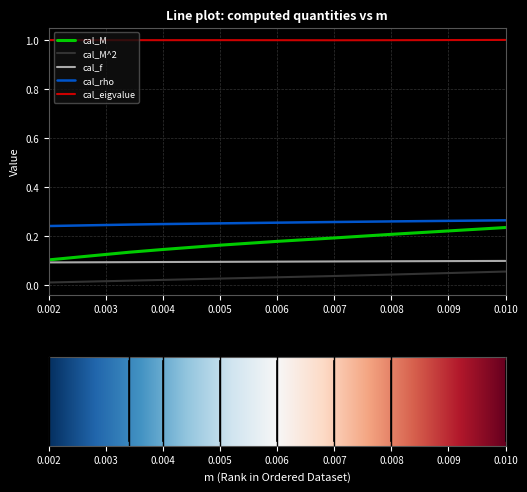

Which series has the largest range (max minus min)?

cal_M